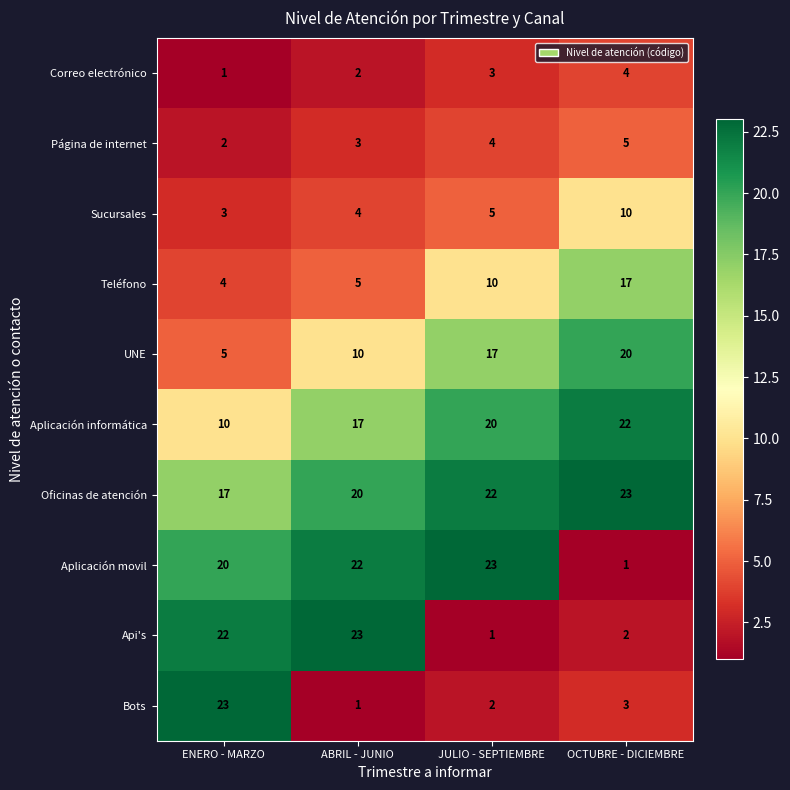

True or false: Api's has a value of 22 at ENERO - MARZO.

True